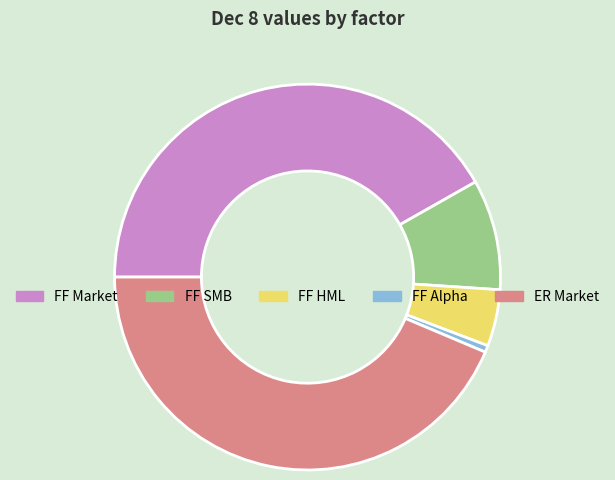

The FF SMB slice represents 3% of the pie. True or false?

False